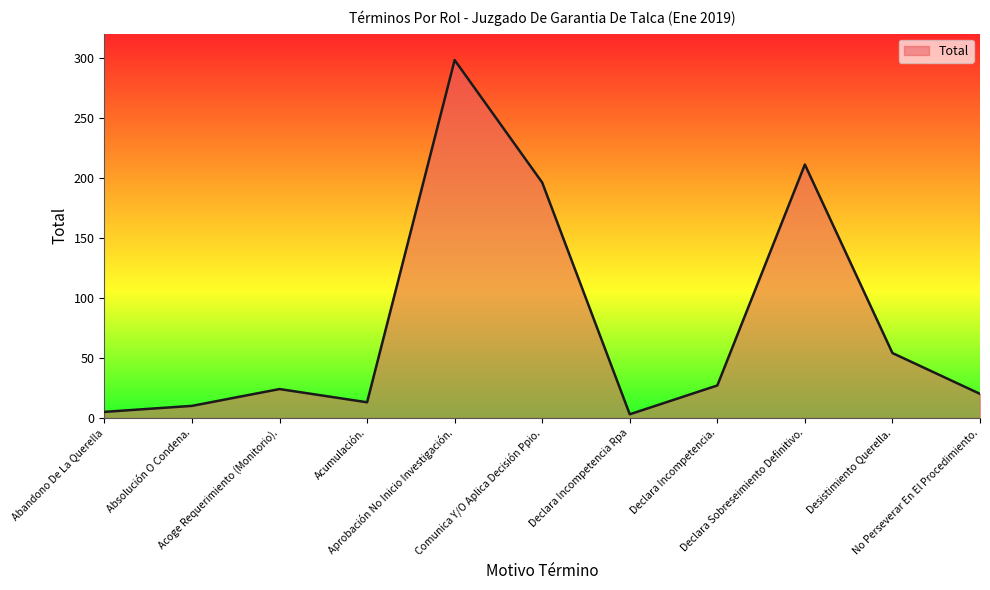

How many series are shown in this chart?

1